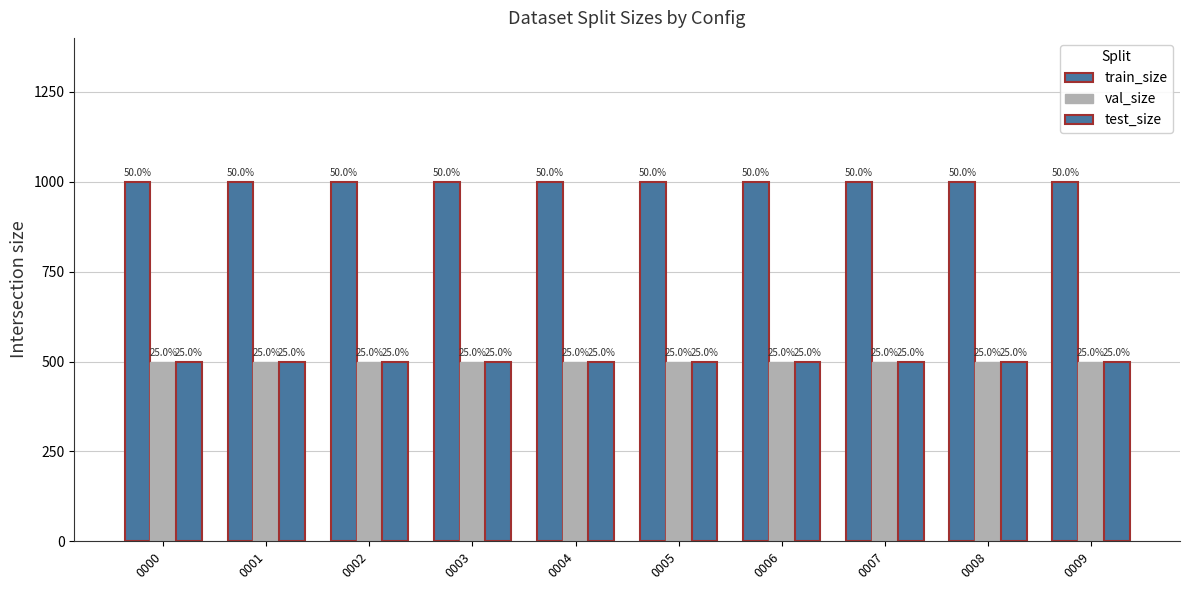

What is the smallest value displayed?

500